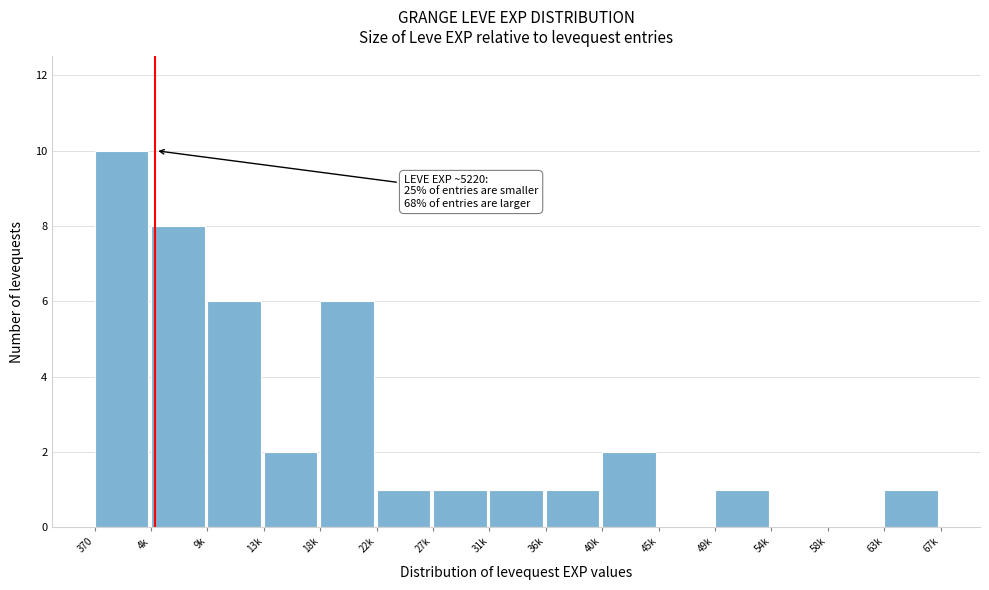

Reading left to right, list all the values displayed in this chart.

370=10	4k=8	9k=6	13k=2	18k=6	22k=1	27k=1	31k=1	36k=1	40k=2	45k=0	49k=1	54k=0	58k=0	63k=1